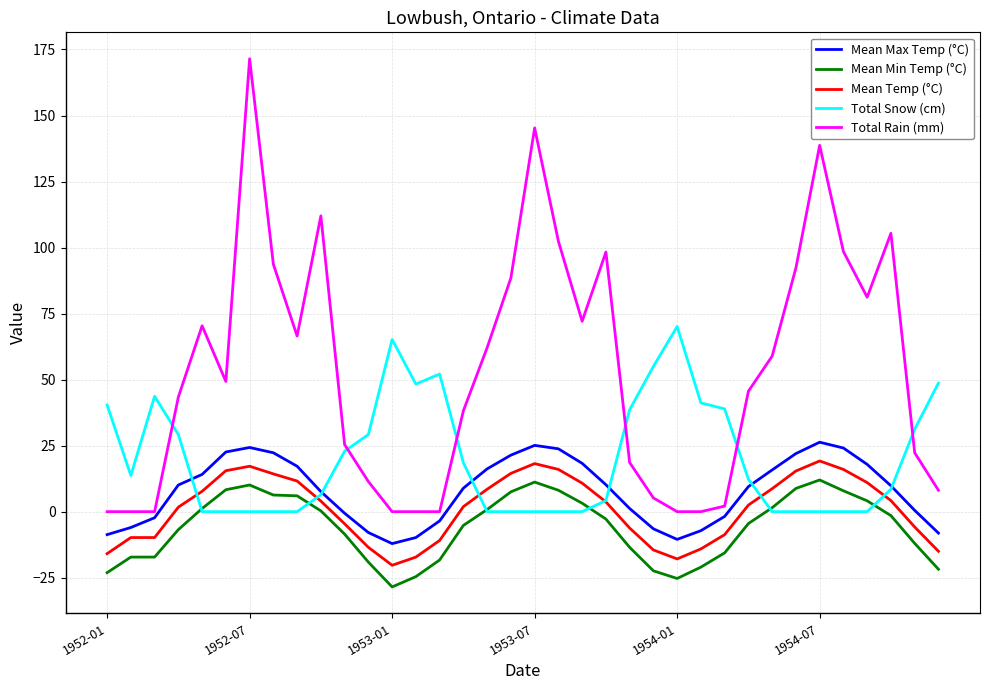

Which series has the widest spread of values?

Total Rain (mm)